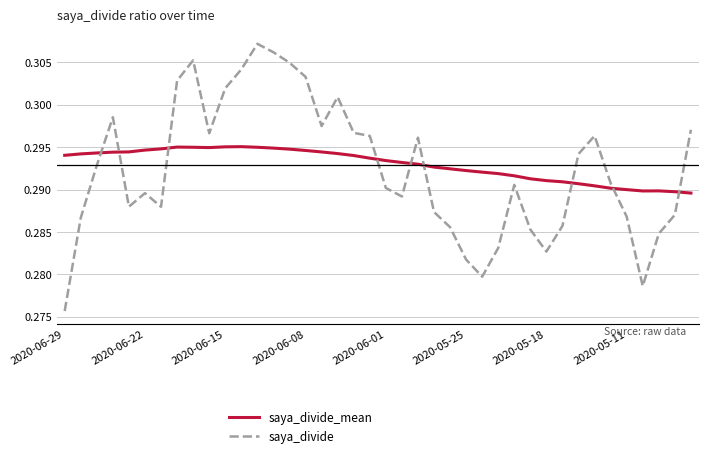

How many times do saya_divide and saya_divide_mean cross each other?

9